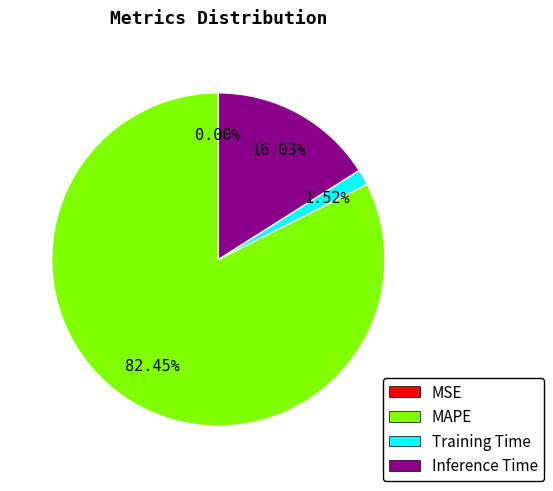

What percentage is the MAPE slice, to the nearest percent?

82%